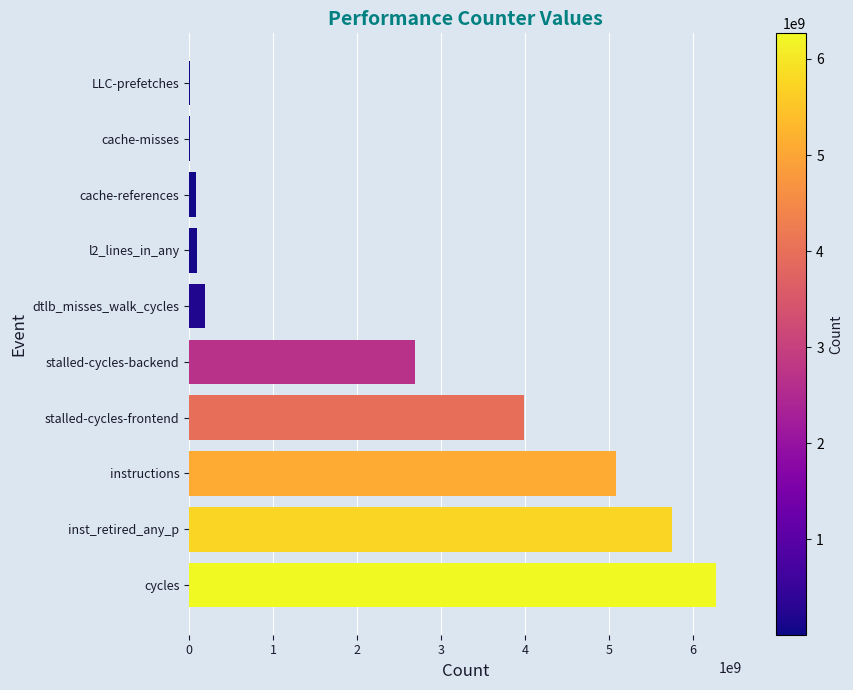

What is the greatest value displayed?

6266919289